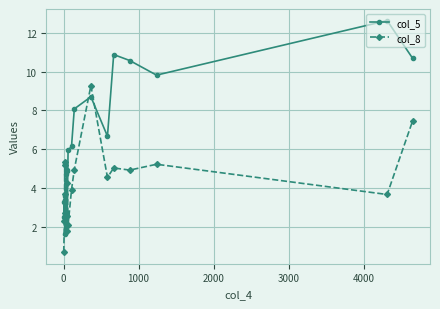

What is the greatest value displayed?

12.6